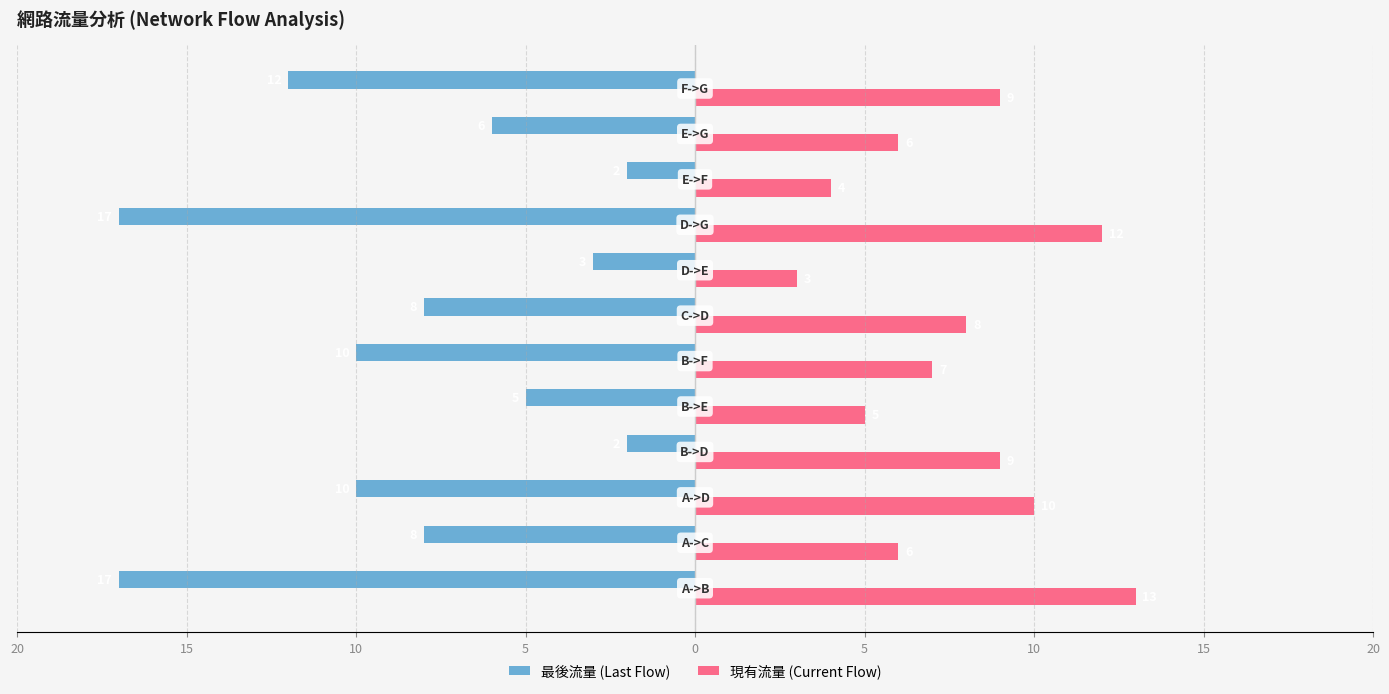

Reading right to left, extract all data points from this chart.

最後流量 (Last Flow): -12	-6	-2	-17	-3	-8	-10	-5	-2	-10	-8	-17
現有流量 (Current Flow): 9	6	4	12	3	8	7	5	9	10	6	13